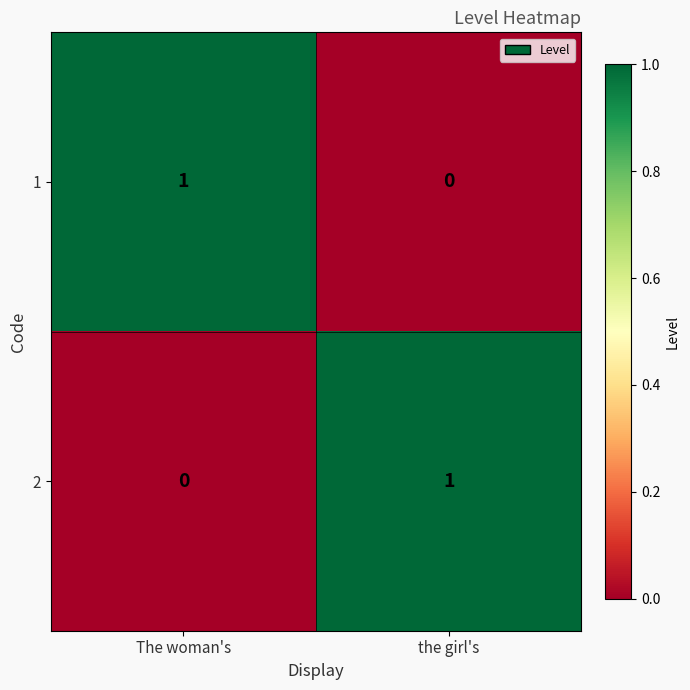

Where is 1 nearest to the value 0?

the girl's